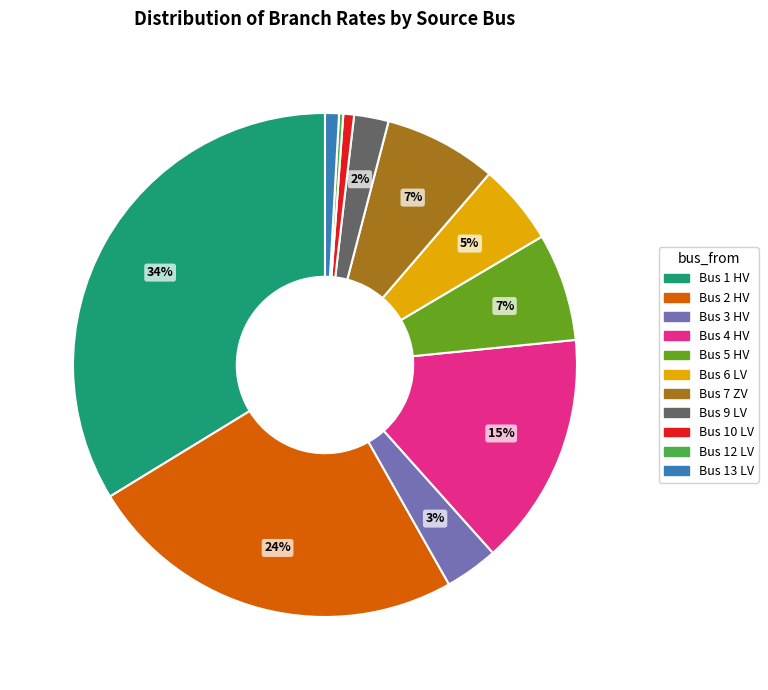

Which has a higher value, Bus 7 ZV or Bus 4 HV?

Bus 4 HV